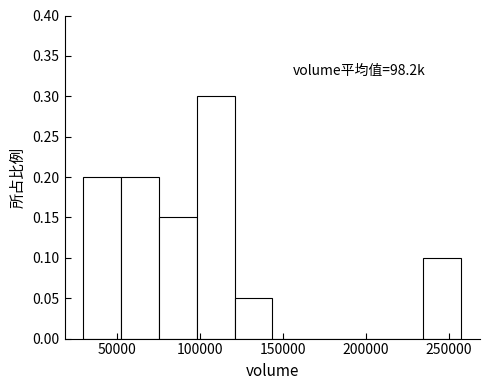

Which range on the x-axis has the tallest bar?

100000 to 120000